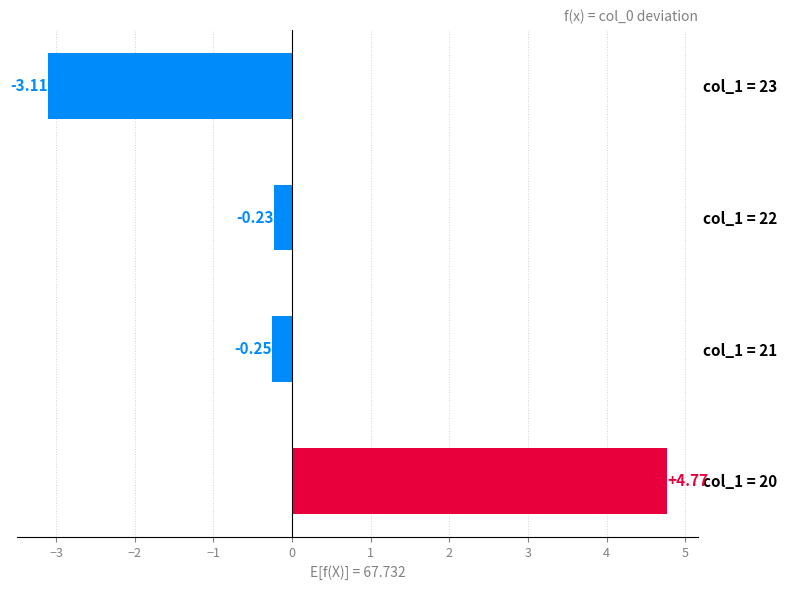

Rank the categories by value from highest to lowest.

col_1 = 20, col_1 = 22, col_1 = 21, col_1 = 23